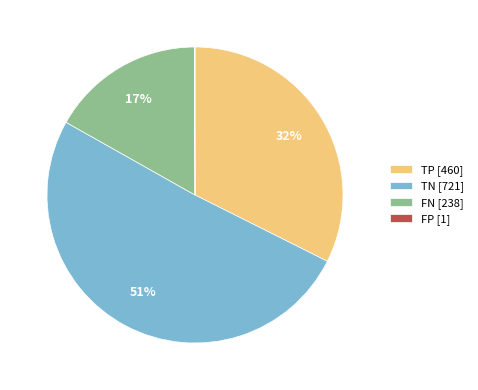

Is it true that TN [721] is 44% of the pie?

False